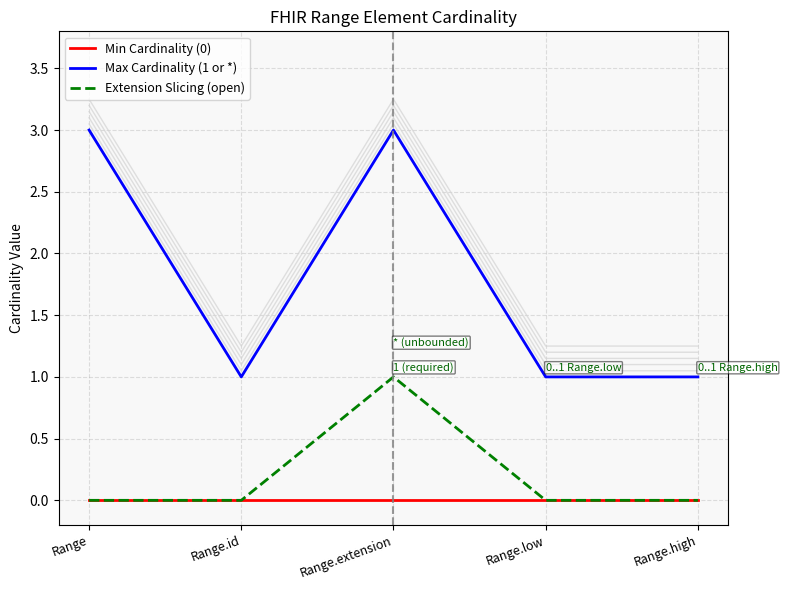

Reading left to right, extract all data points from this chart.

Min Cardinality (0): Range=0	Range.id=0	Range.extension=0	Range.low=0	Range.high=0
Max Cardinality (1 or *): Range=3	Range.id=1	Range.extension=3	Range.low=1	Range.high=1
Extension Slicing (open): Range=0	Range.id=0	Range.extension=1	Range.low=0	Range.high=0